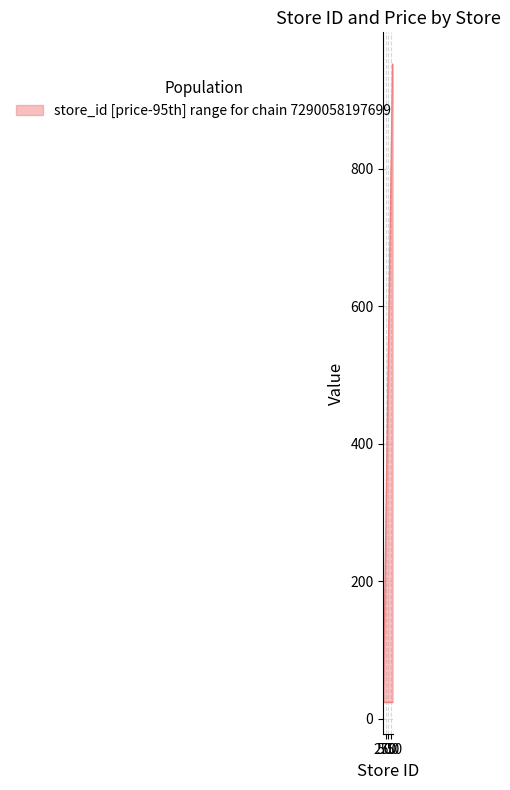

What is the greatest value displayed?

952